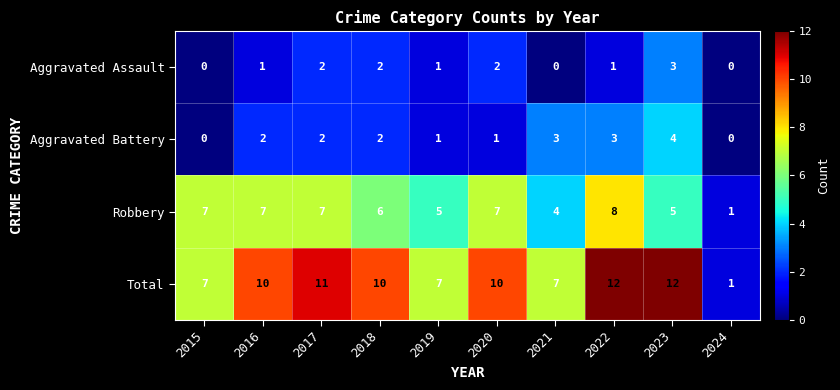

Which series has the largest total across all categories?

Total